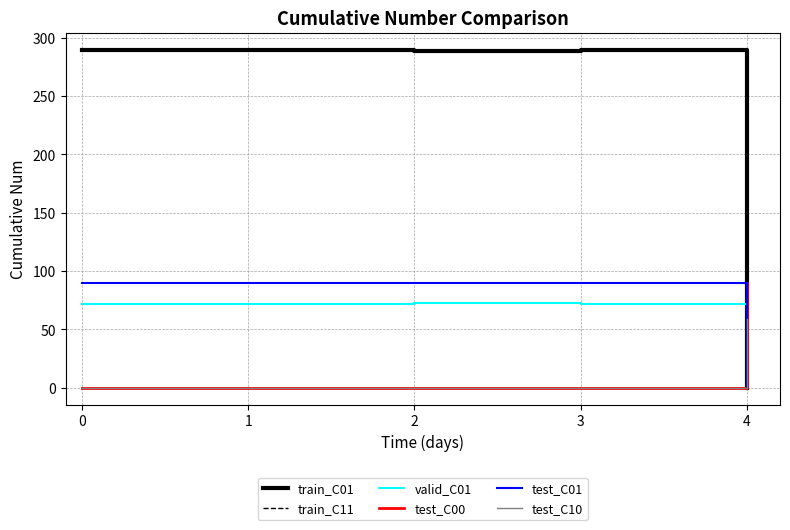

True or false: valid_C01 and test_C01 cross at least once.

False